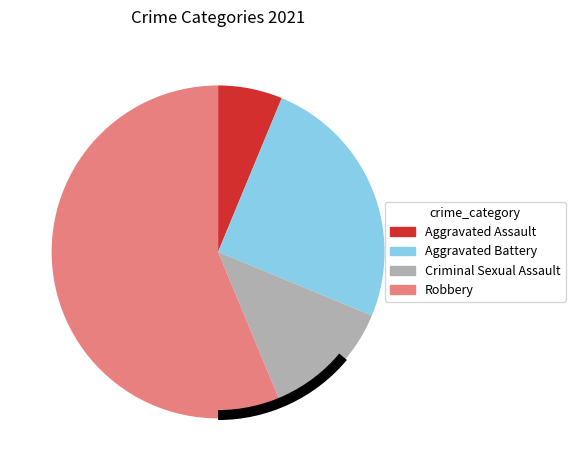

What is the change in value from Aggravated Assault to Criminal Sexual Assault?

+1